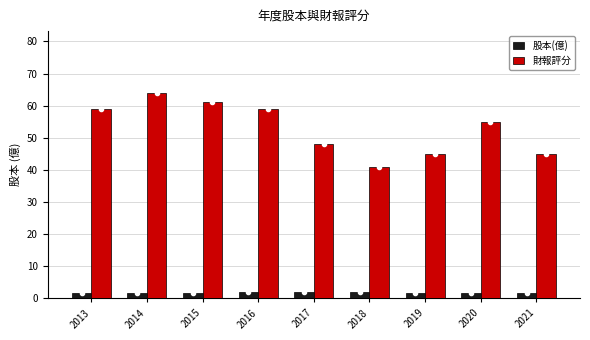

What is the difference between the highest and lowest values at 2013?

57.3